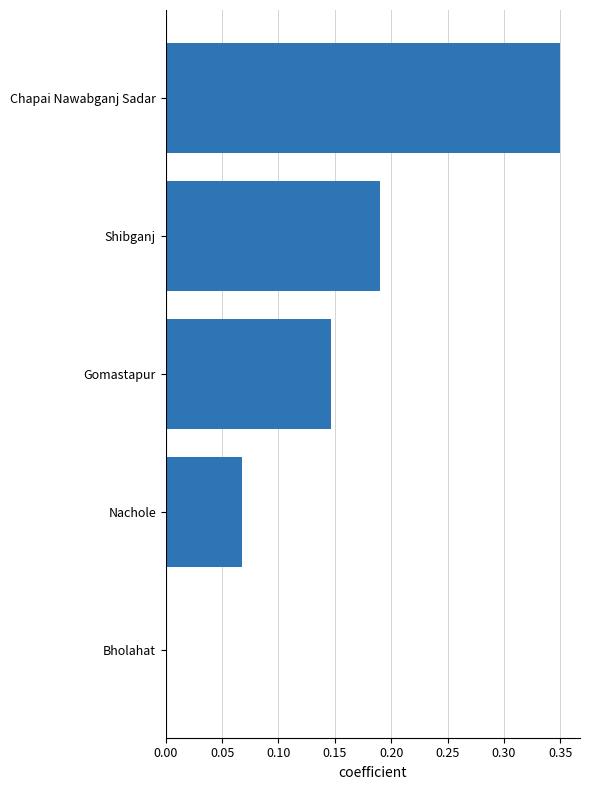

What is the sum of all values?

0.8